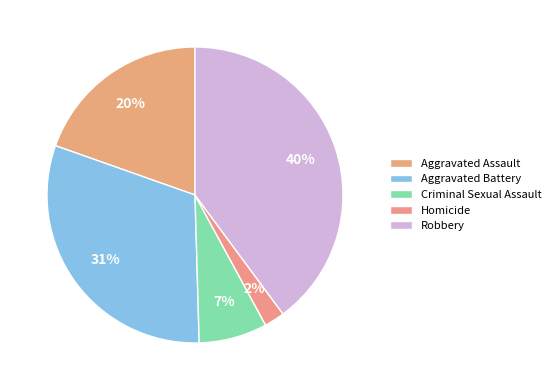

How many slices are in this pie chart?

5